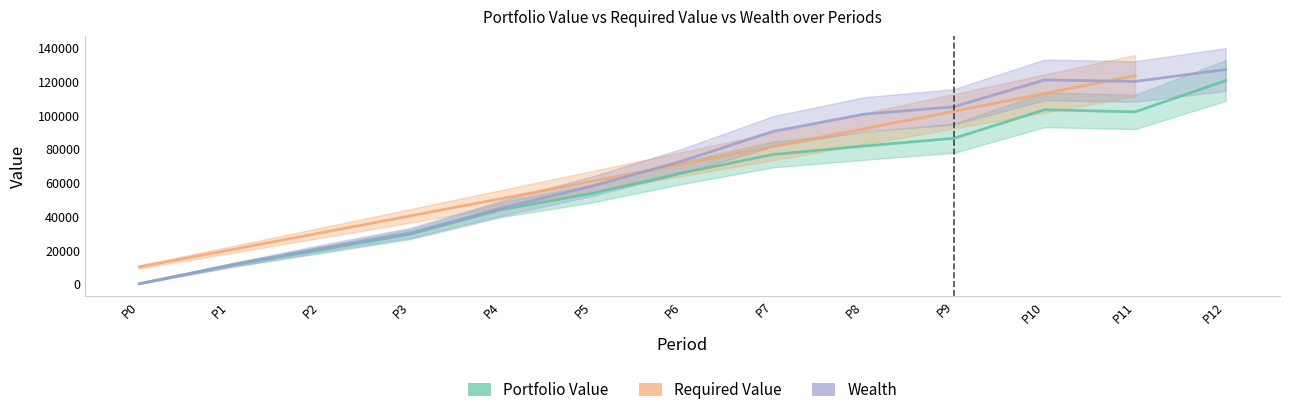

True or false: Portfolio Value and Wealth cross at least once.

False